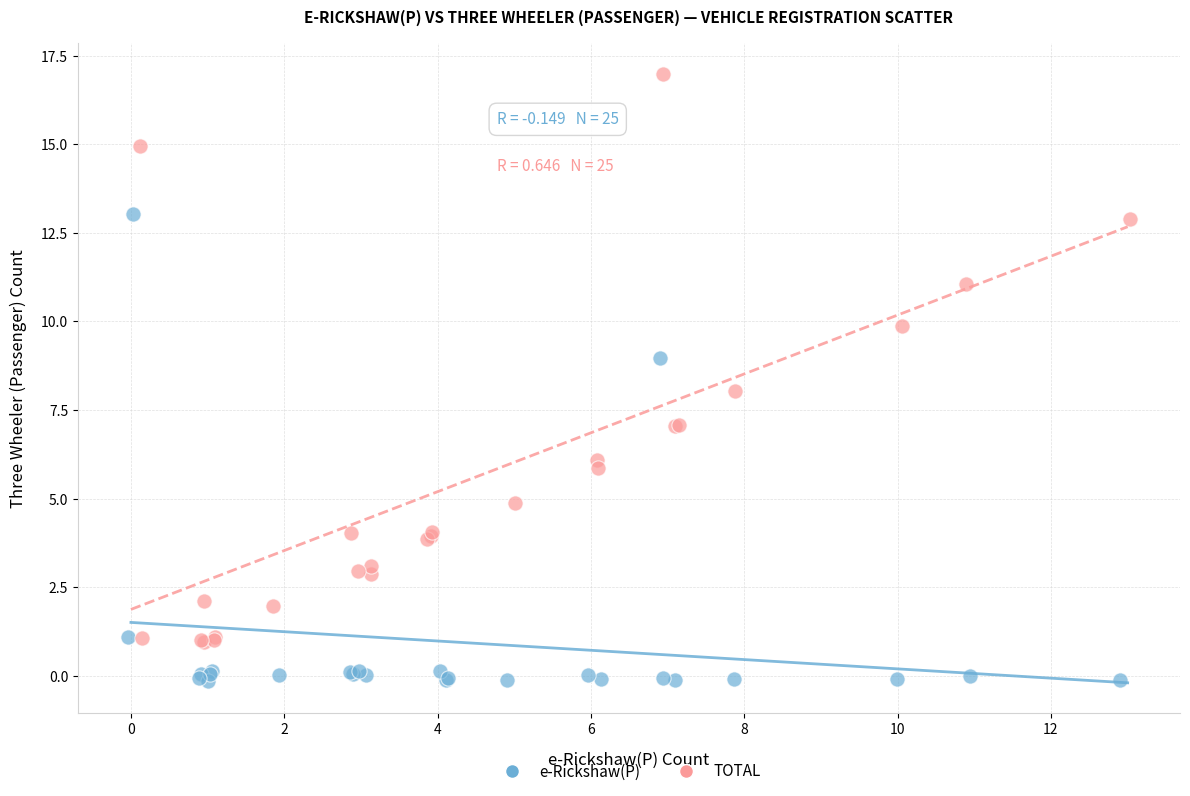

Which series contains the lowest Y value?

e-Rickshaw(P)